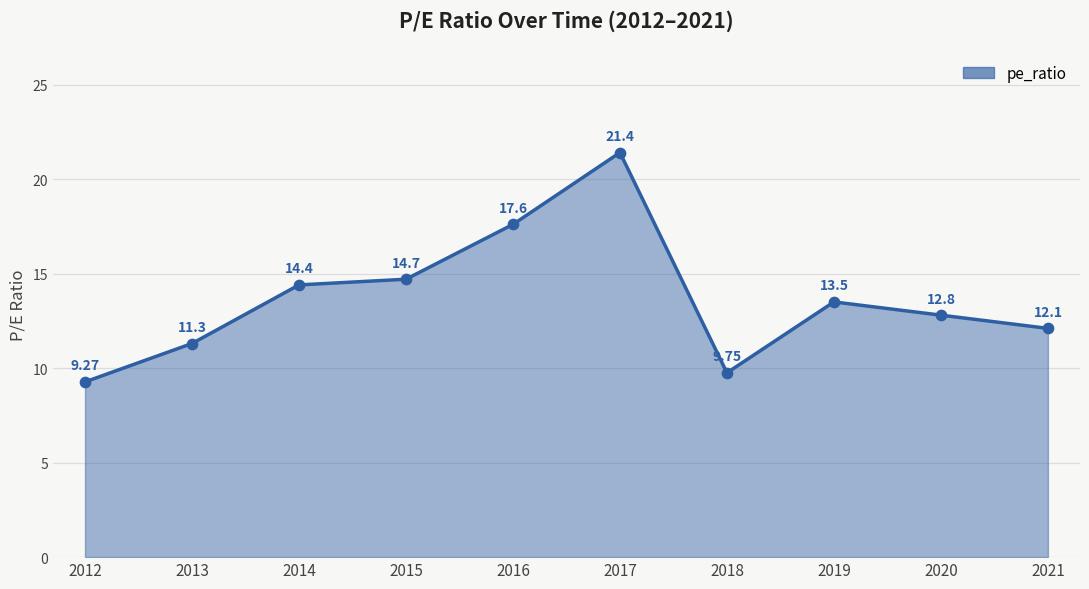

What is the change in value from 2016 to 2017?

+3.8